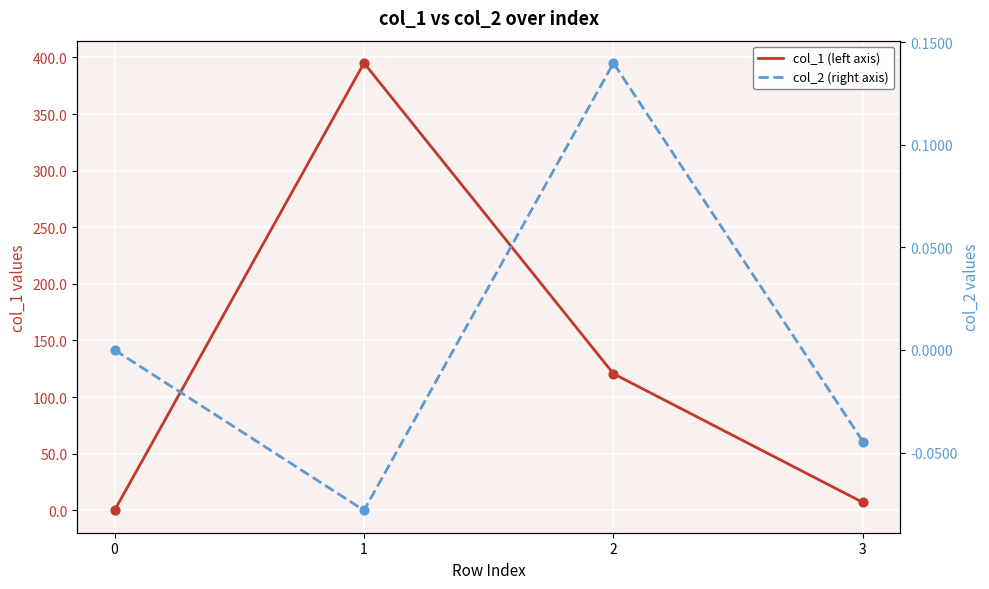

Which series has the widest spread of Y values?

col_1 (left axis)